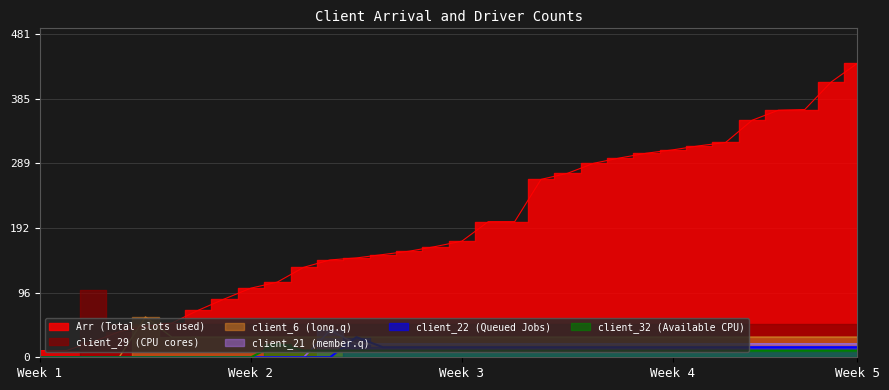

True or false: client_6 and client_22 cross at least once.

False